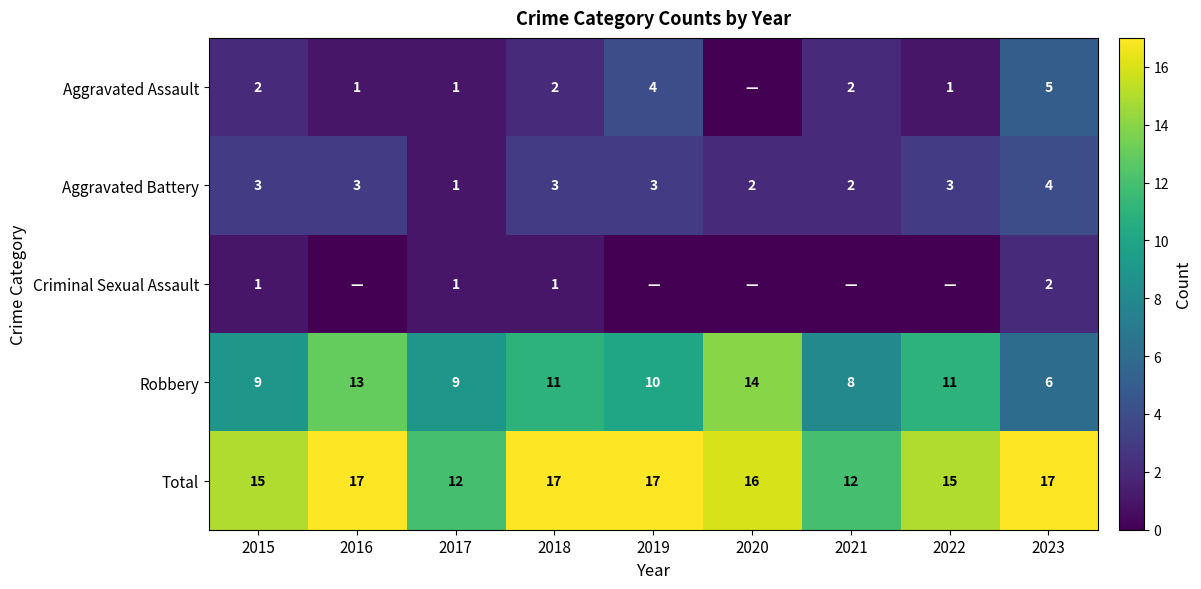

What is the sum of the Aggravated Battery values at 2015 and 2020?

5